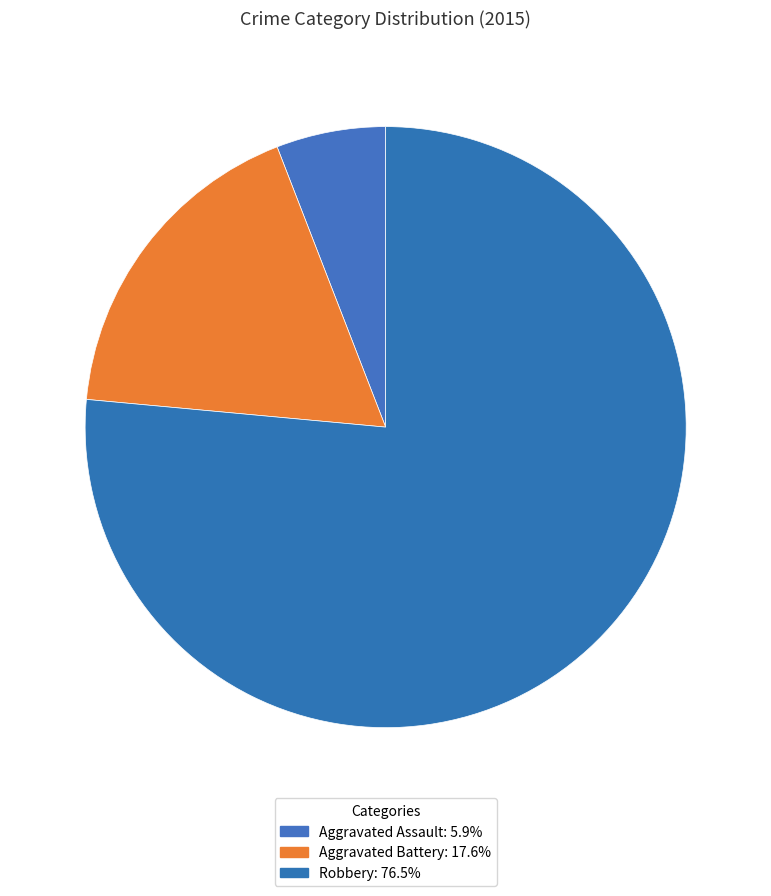

What percentage is the Aggravated Assault slice, to the nearest percent?

6%